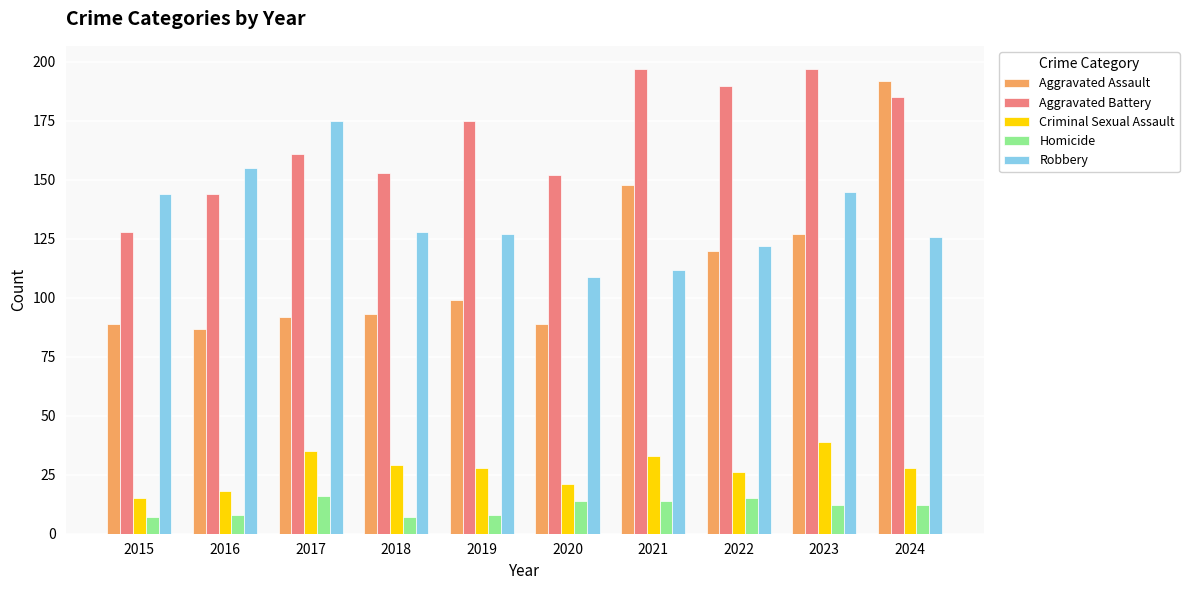

Reading left to right, transcribe all the data shown in this chart.

Aggravated Assault: 2015=89	2016=87	2017=92	2018=93	2019=99	2020=89	2021=148	2022=120	2023=127	2024=192
Aggravated Battery: 2015=128	2016=144	2017=161	2018=153	2019=175	2020=152	2021=197	2022=190	2023=197	2024=185
Criminal Sexual Assault: 2015=15	2016=18	2017=35	2018=29	2019=28	2020=21	2021=33	2022=26	2023=39	2024=28
Homicide: 2015=7	2016=8	2017=16	2018=7	2019=8	2020=14	2021=14	2022=15	2023=12	2024=12
Robbery: 2015=144	2016=155	2017=175	2018=128	2019=127	2020=109	2021=112	2022=122	2023=145	2024=126